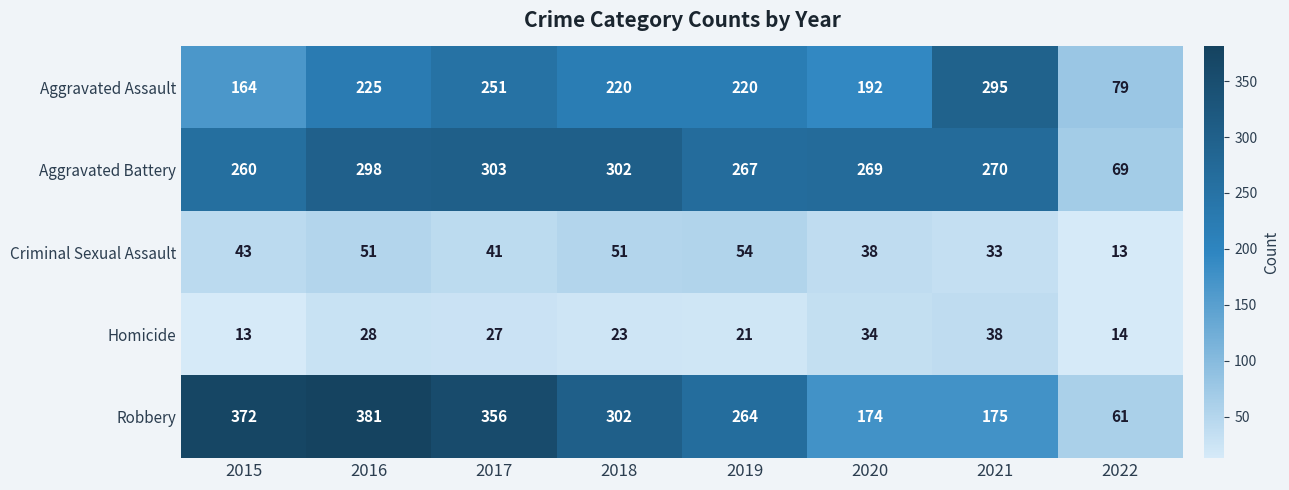

At 2022, list the series in order from smallest to largest.

Criminal Sexual Assault, Homicide, Robbery, Aggravated Battery, Aggravated Assault